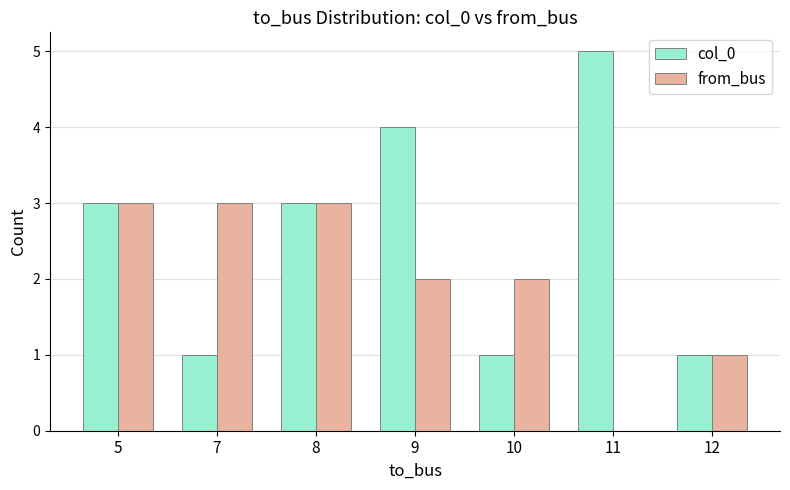

True or false: from_bus has a value of 3 at 10.

False